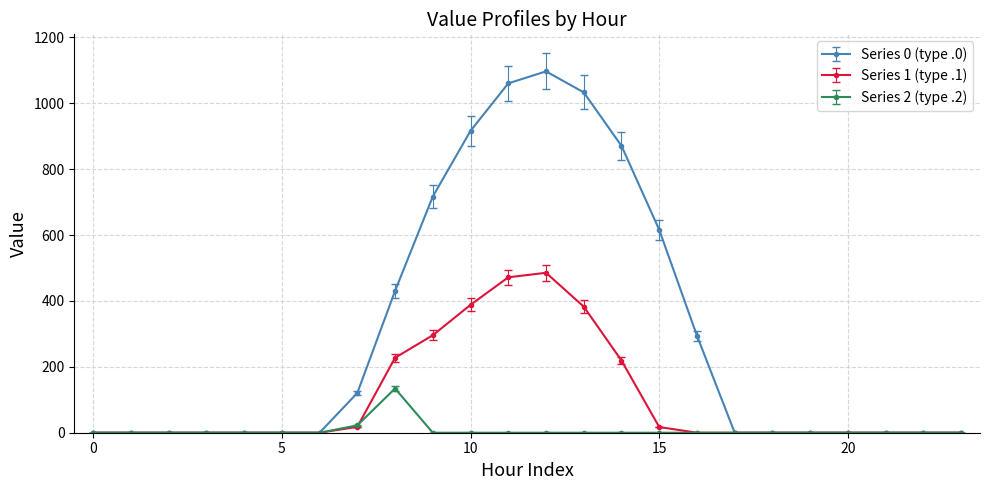

How many lines are shown in the chart?

3